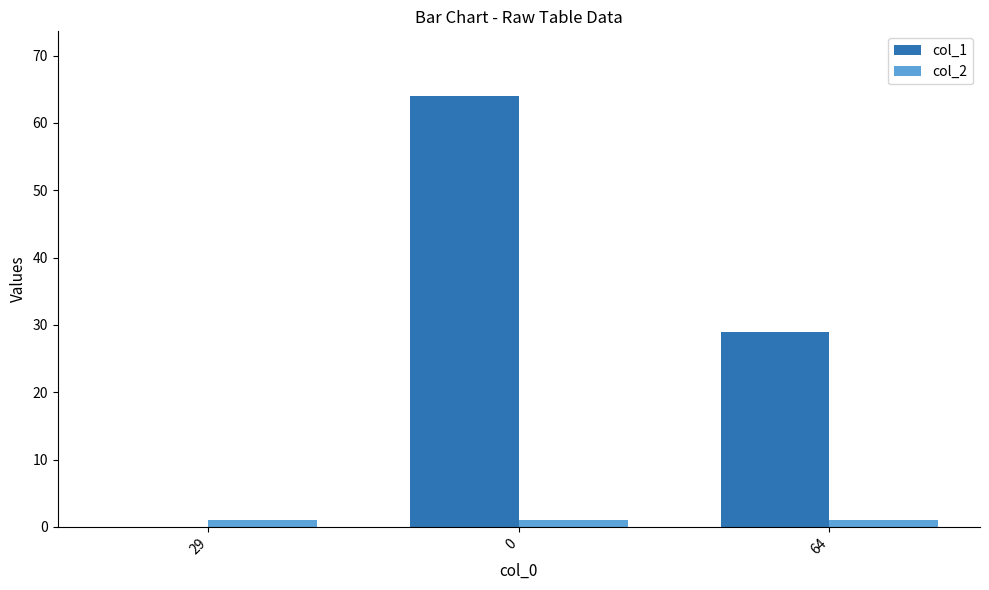

The col_2 series shows 1 at 0. True or false?

True